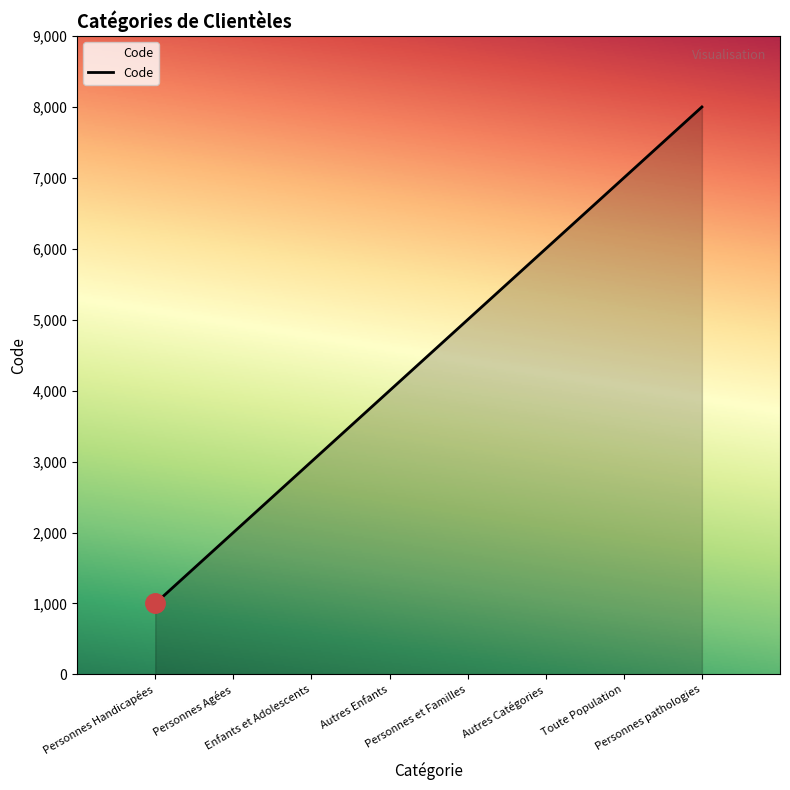

Reading left to right, extract all data points from this chart.

Personnes Handicapées=1000	Personnes Agées=2000	Enfants et Adolescents=3000	Autres Enfants=4000	Personnes et Familles=5000	Autres Catégories=6000	Toute Population=7000	Personnes pathologies=8000